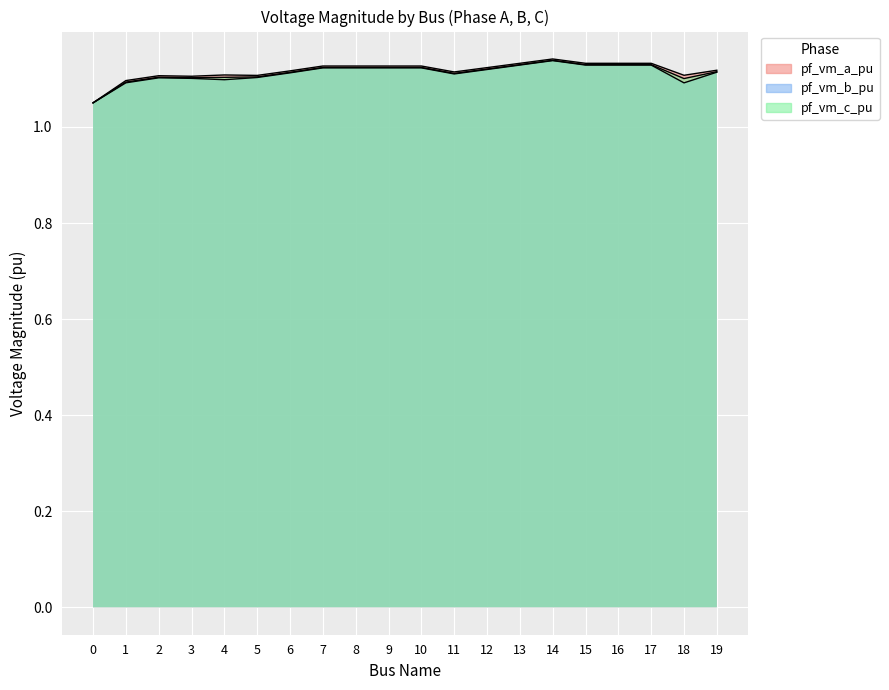

What is the average value of the pf_vm_b_pu series?

1.1